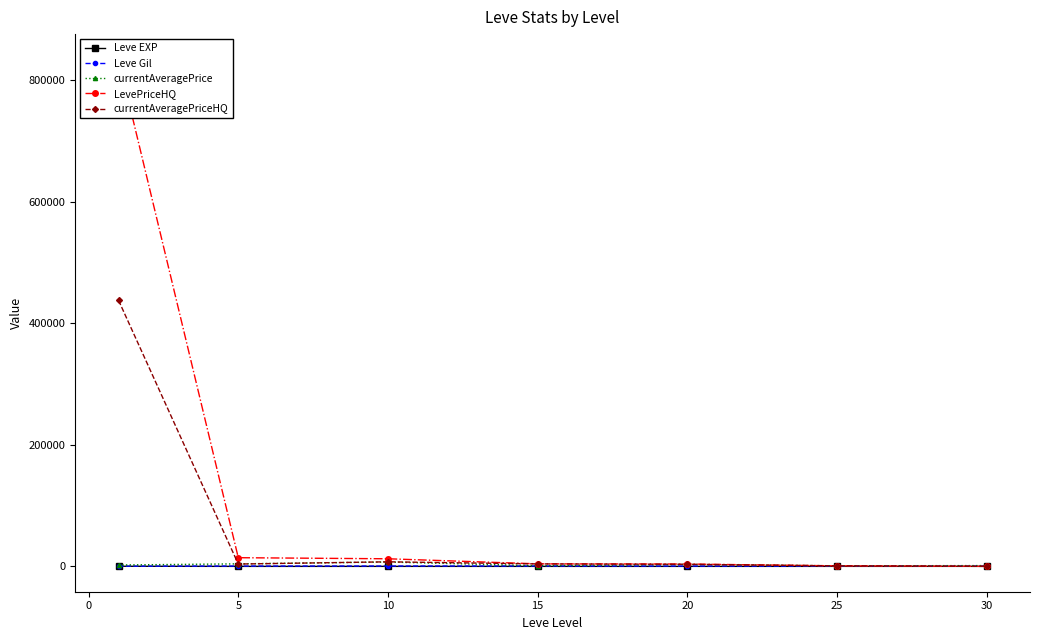

How many values in the Leve Gil series are below 500?

3